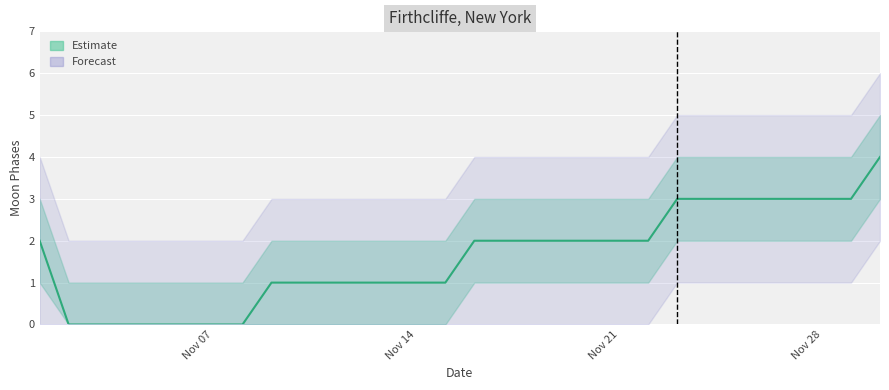

Is it true that Moon Phases equals 3 at 2022-11-27?

True